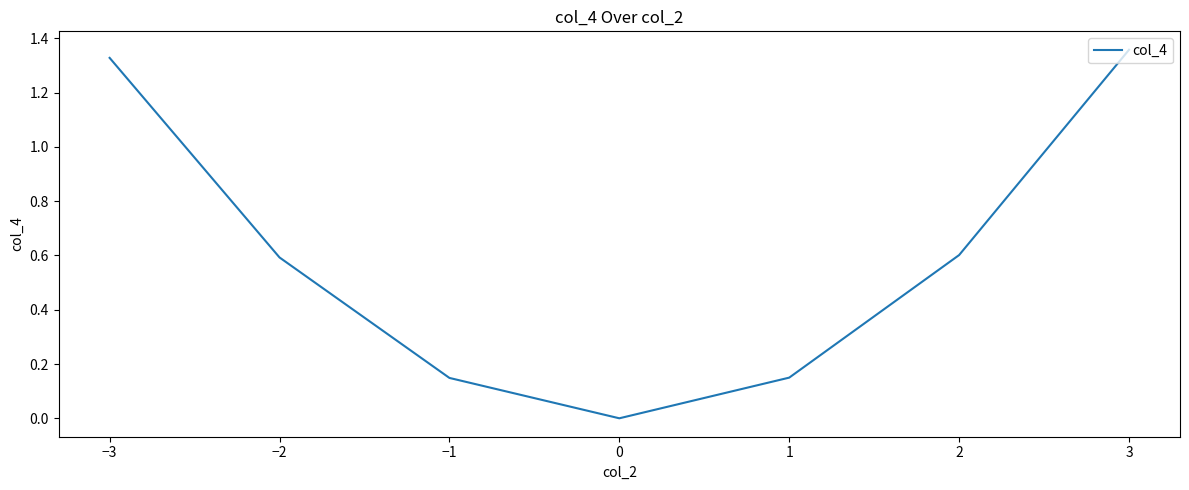

What is the sum of the values at −3 and −2?

1.9